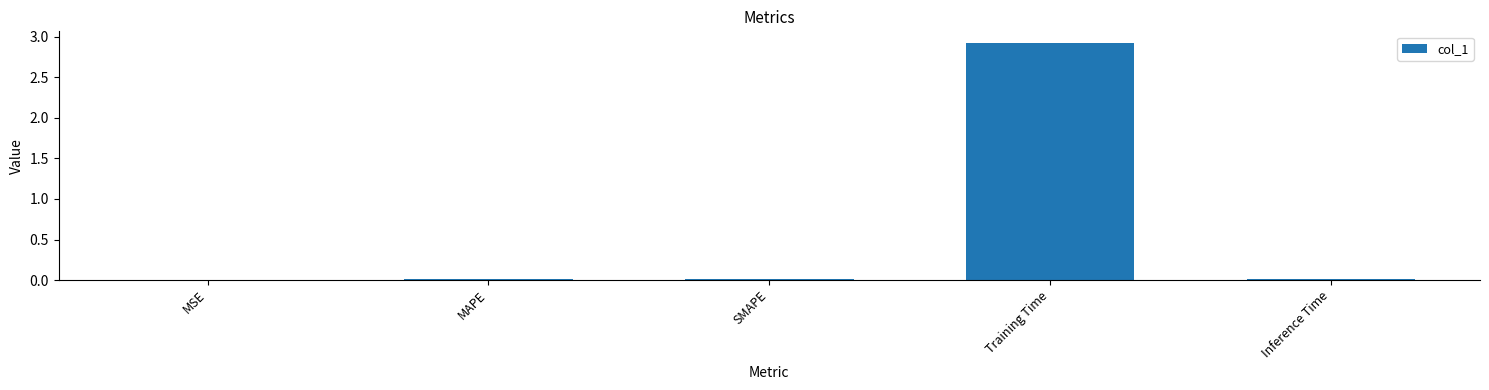

How many data points does each series have?

5